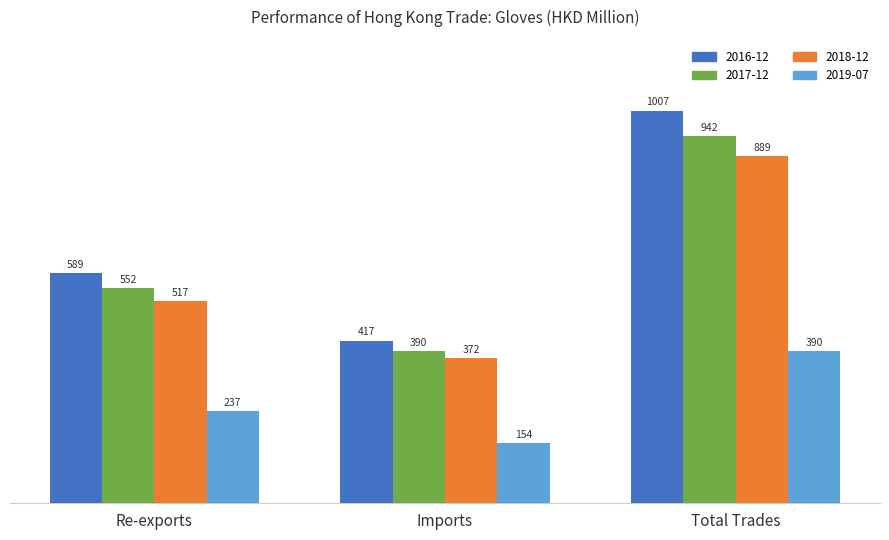

Rank the categories by 2018-12 value from lowest to highest.

Imports, Re-exports, Total Trades